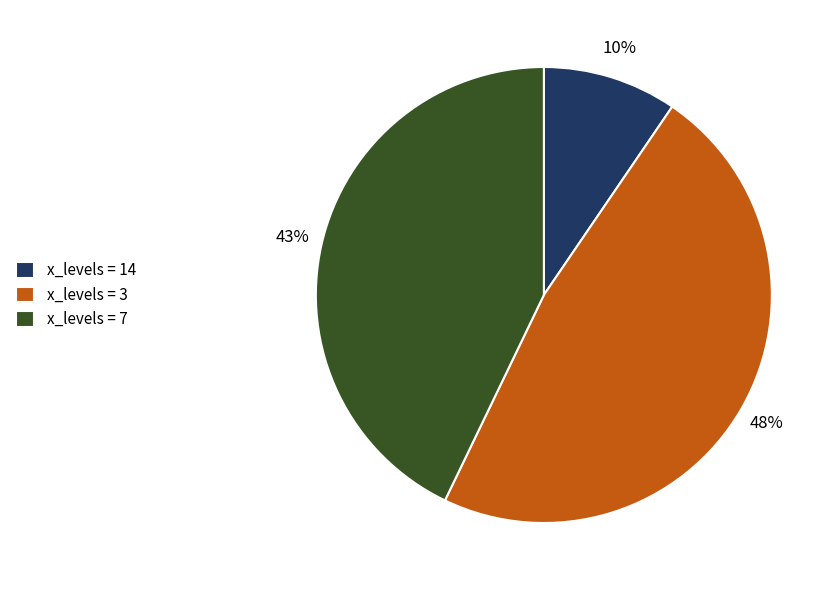

To the nearest percent, what portion does x_levels = 3 represent?

48%